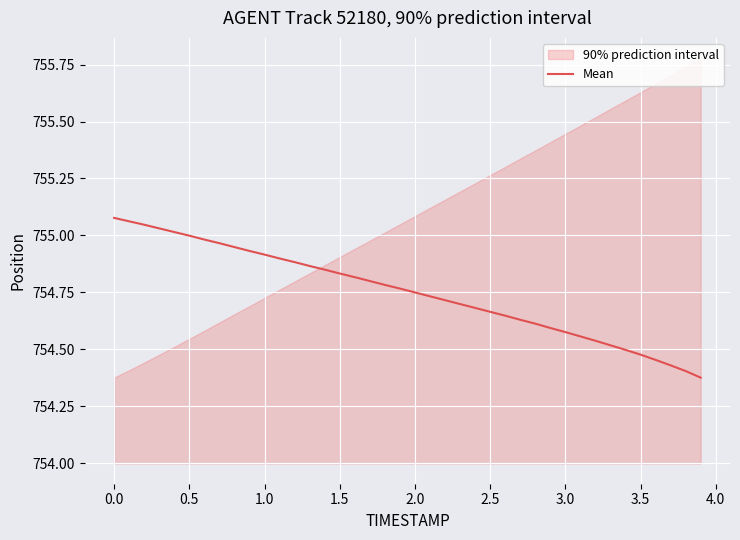

Reading left to right, transcribe all the data shown in this chart.

755.1	755.1	755.0	755.0	755.0	755.0	755.0	755.0	754.9	754.9	754.9	754.9	754.9	754.9	754.9	754.8	754.8	754.8	754.8	754.8	754.8	754.7	754.7	754.7	754.7	754.7	754.6	754.6	754.6	754.6	754.6	754.6	754.5	754.5	754.5	754.5	754.5	754.4	754.4	754.4